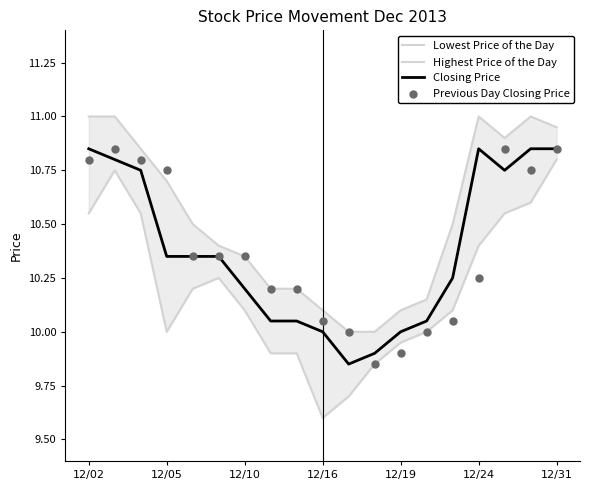

True or false: Closing Price has a value of 6.5 at 12/31.

False